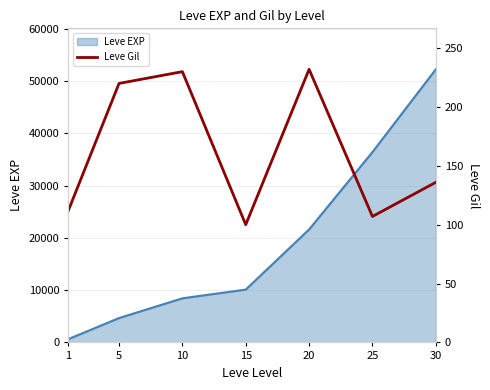

Reading left to right, what are all the values shown in this chart?

112	220	230	100	232	107	136